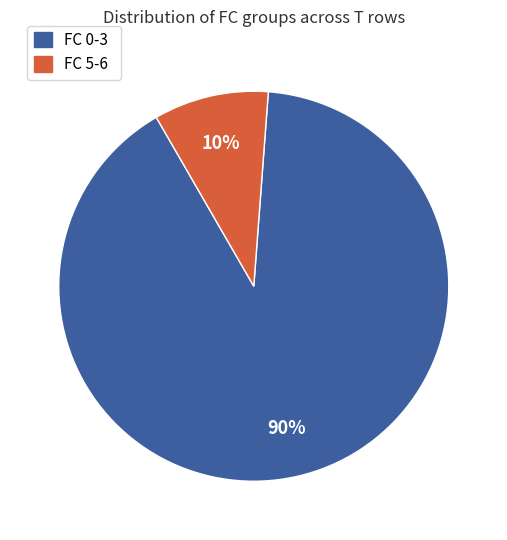

Is the sum of FC 0-3 and FC 5-6 greater than half?

Yes